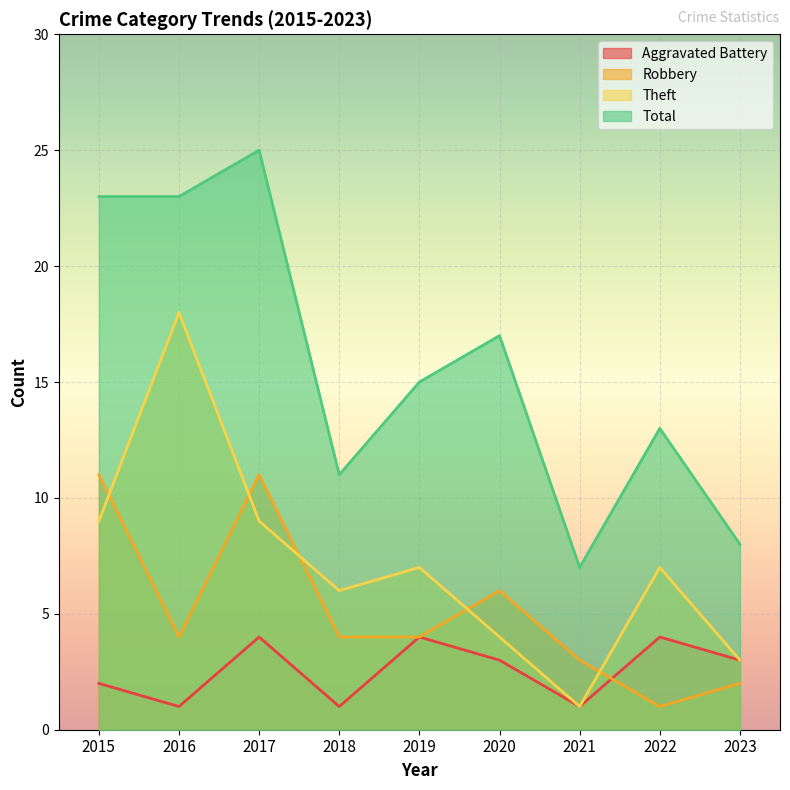

Which series has the largest total across all categories?

Total